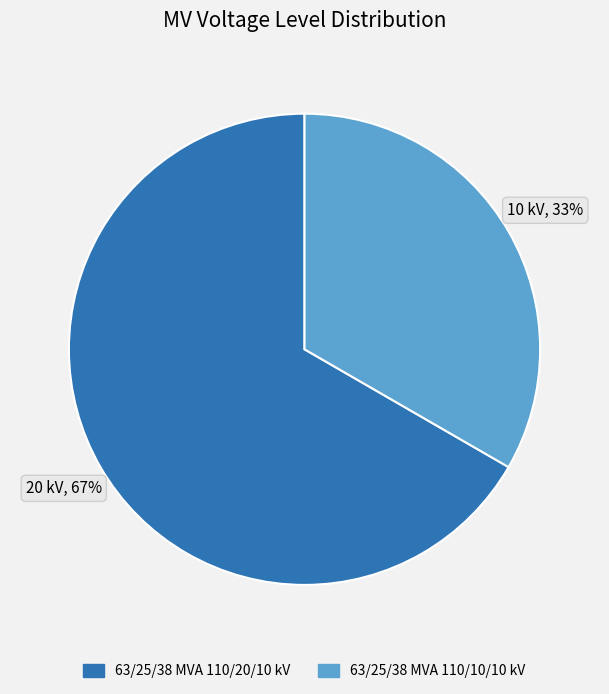

Do 63/25/38 MVA 110/10/10 kV and 63/25/38 MVA 110/20/10 kV together represent more than half of the pie?

Yes